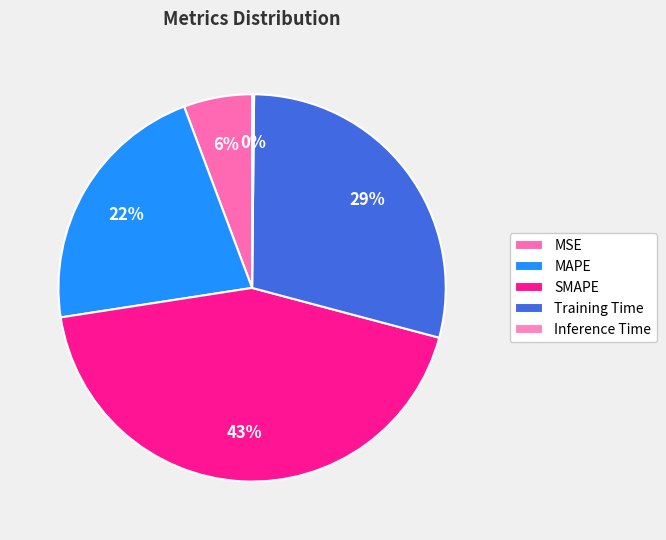

How many slices are in this pie chart?

5